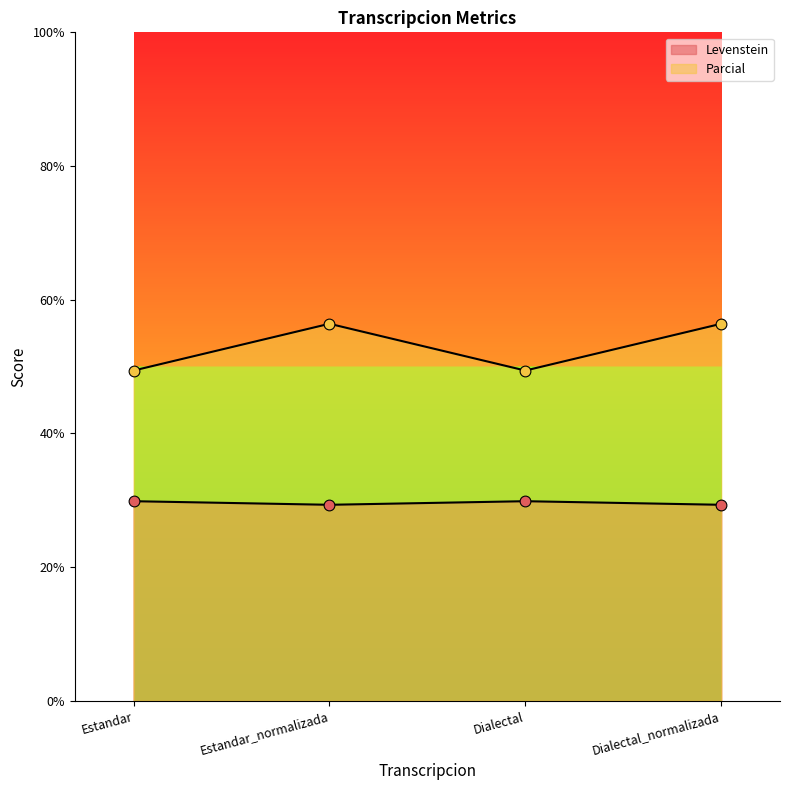

How many categories are shown in the chart?

4